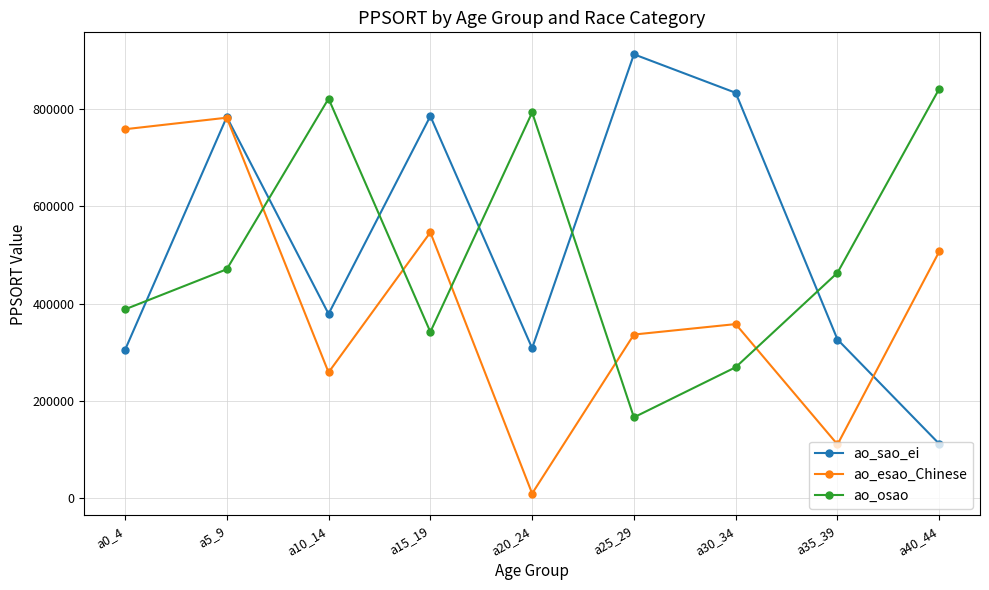

The value of ao_esao_Chinese at a30_34 is 358195. True or false?

True